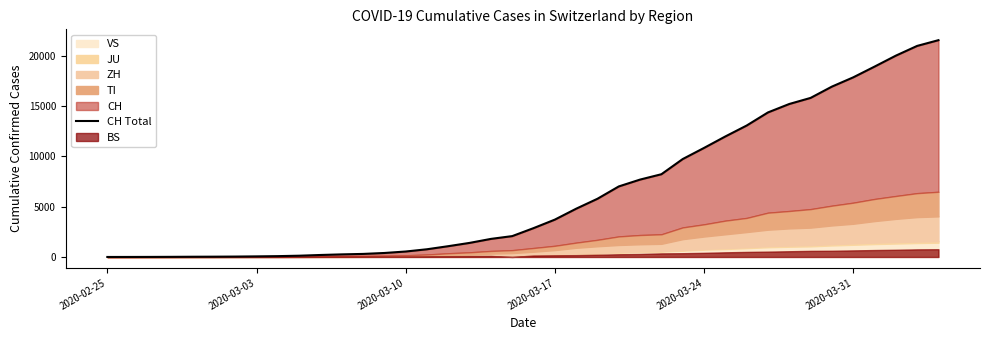

Between 2020-03-03 and 2020-03-10, which is larger?

2020-03-10